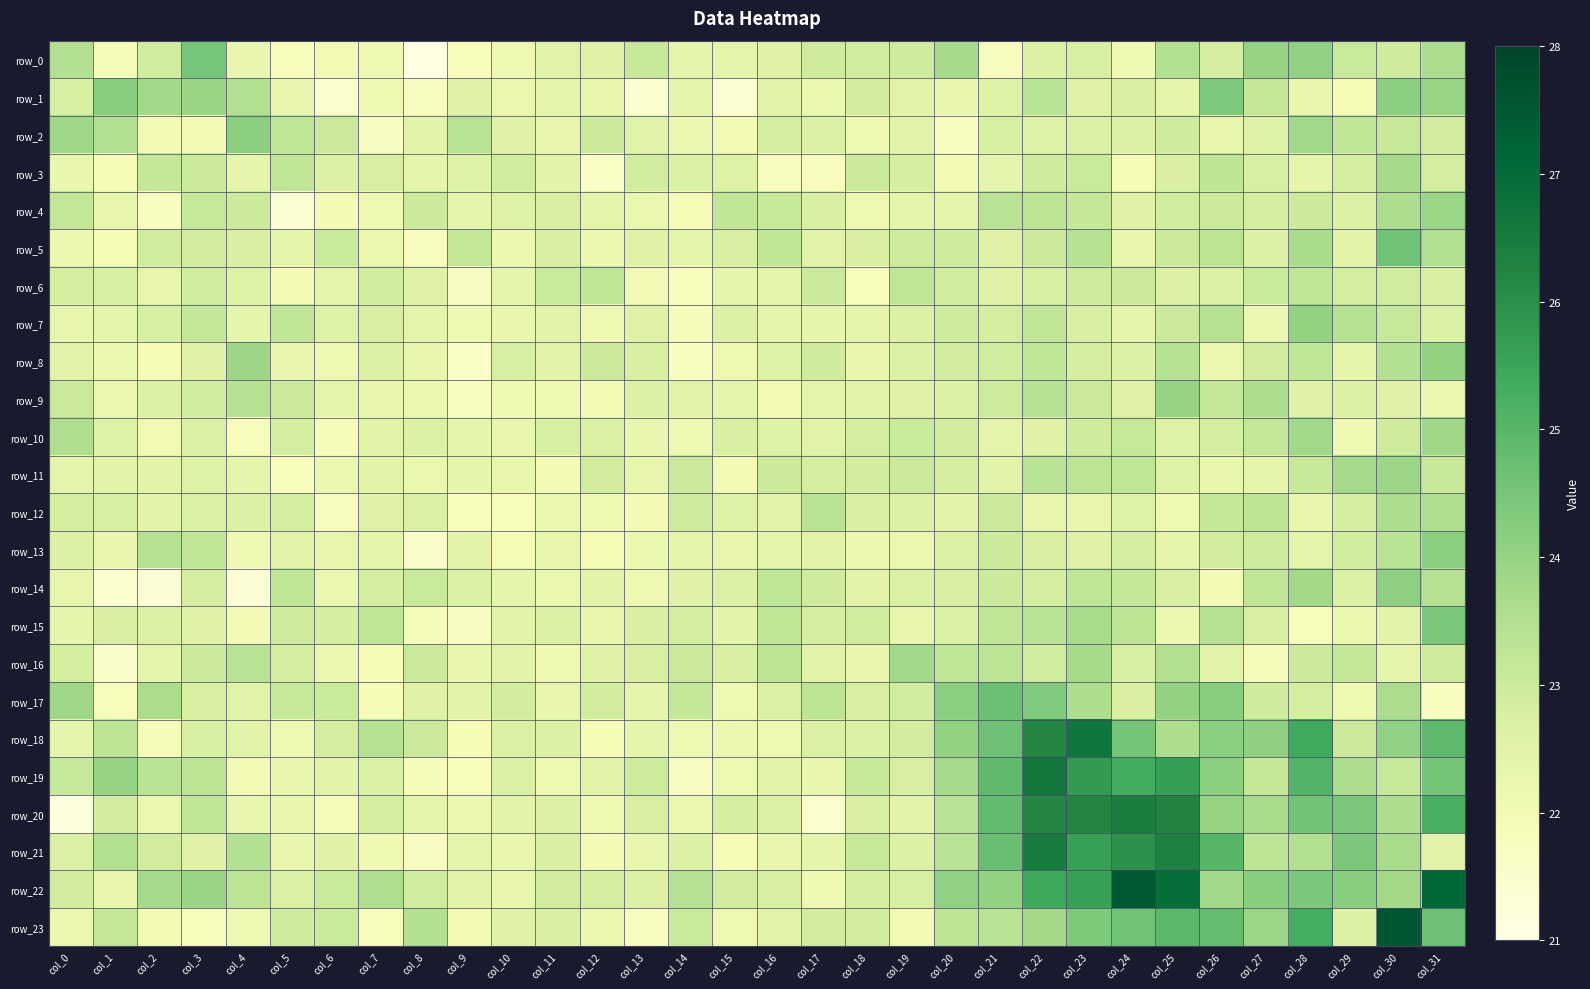

Between col_1 and col_10, which is larger?

col_10